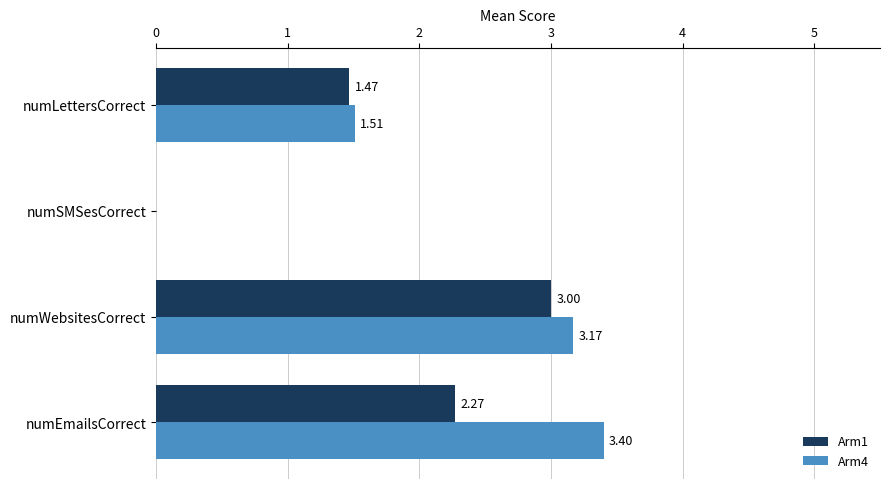

Which label corresponds to the largest value in the chart?

numEmailsCorrect